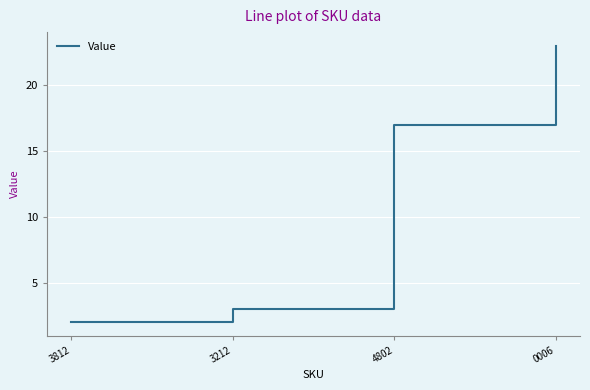

The value at 3812 is 1. True or false?

False